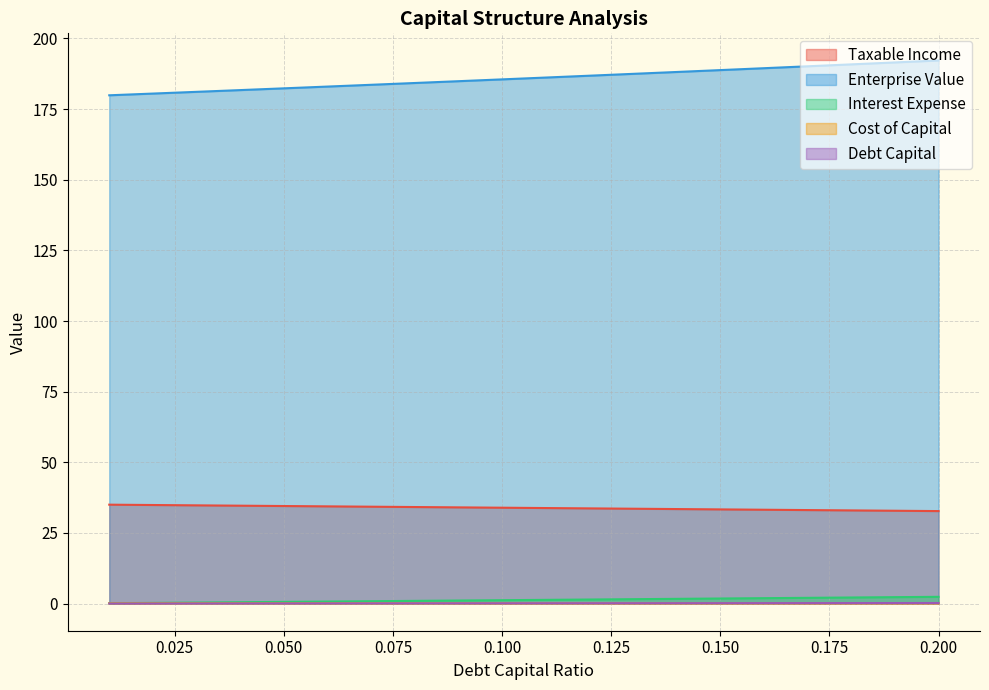

True or false: Taxable Income and Cost of Capital cross at least once.

False